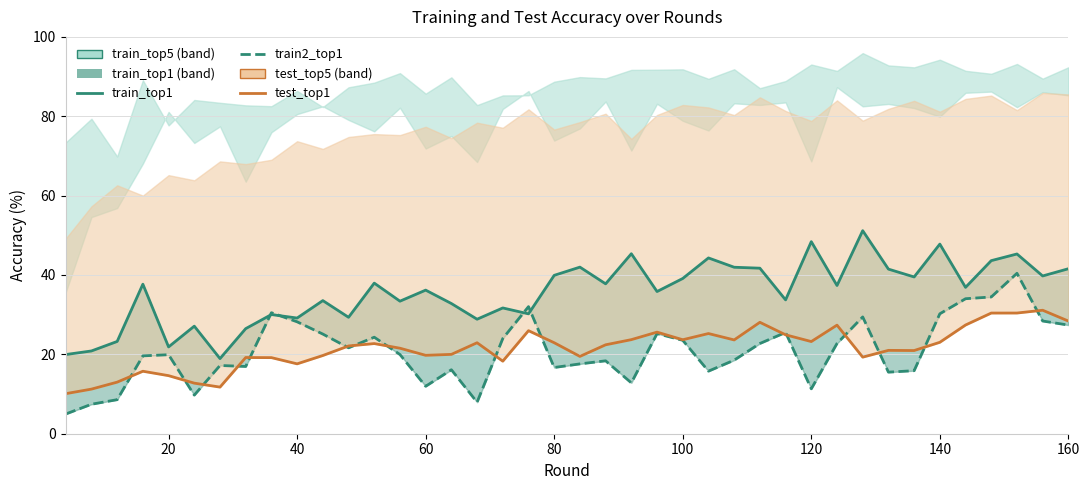

Rank the series at 100 from lowest to highest value.

train2_top1 line, test_top1 line, train_top1 line